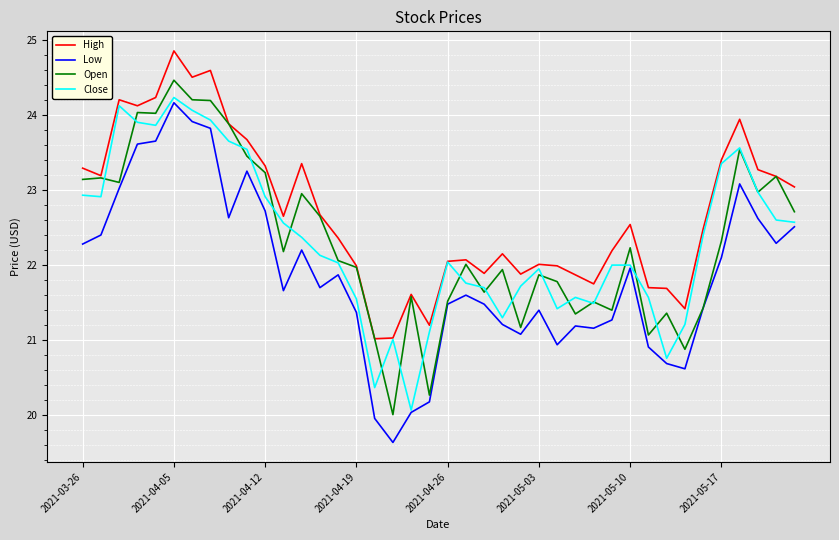

Does the chart display data point markers on the line(s)?

No